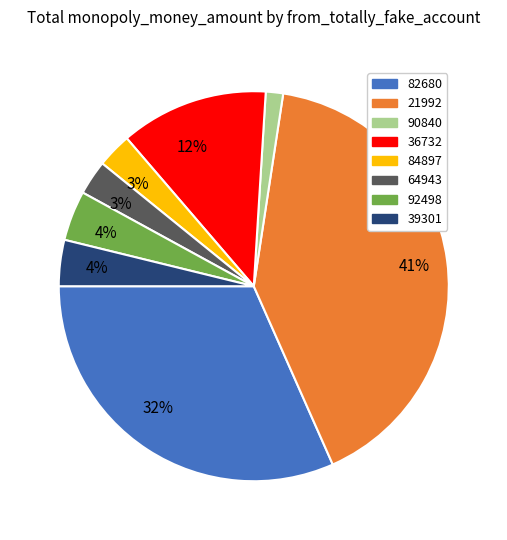

What is the largest slice in the pie chart?

21992